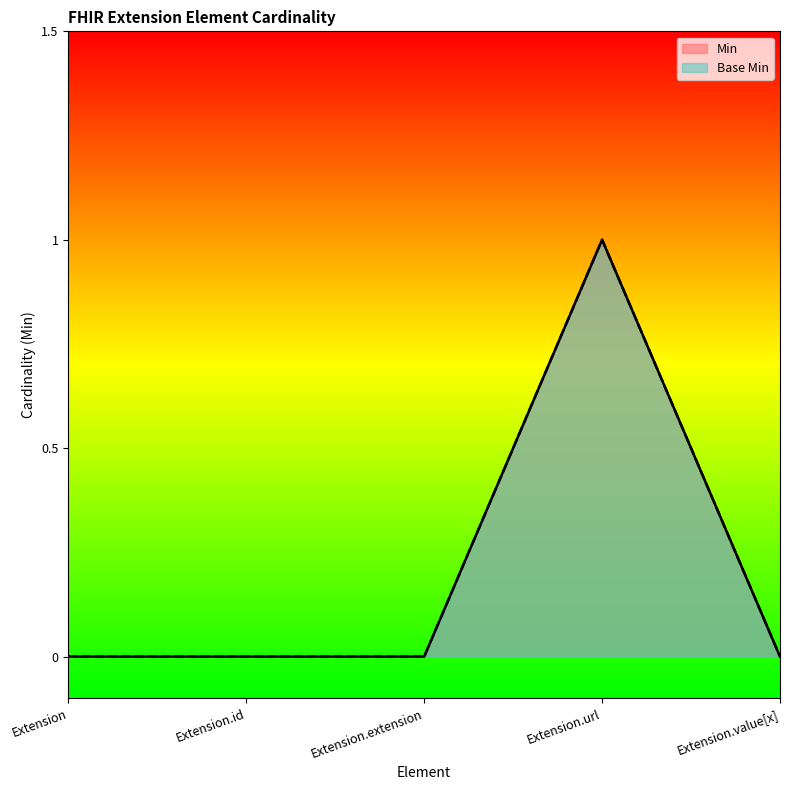

How many interior local peaks does the Base Min series have?

1